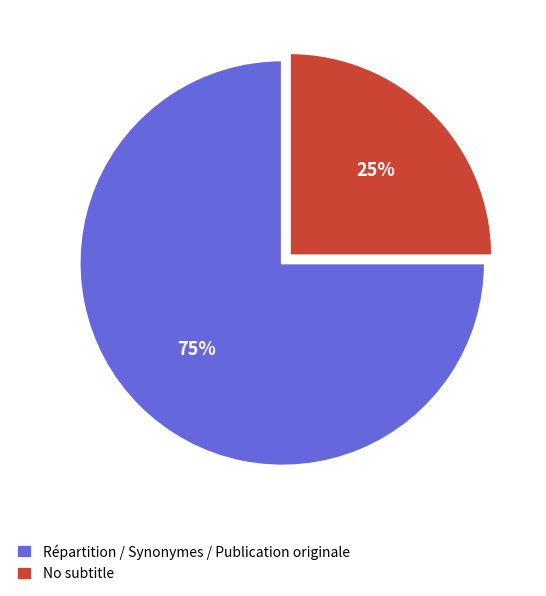

Which has a higher value, Répartition / Synonymes / Publication originale or No subtitle?

Répartition / Synonymes / Publication originale